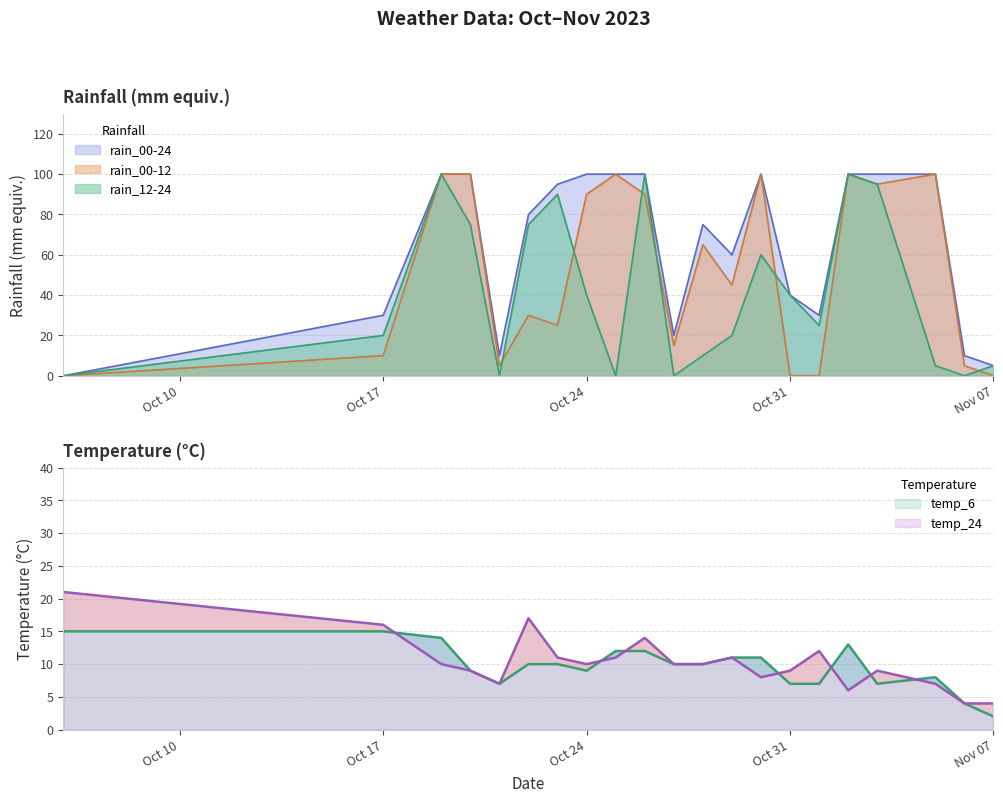

Read the temp_24 value at 2023-10-21, to the nearest 10.

10